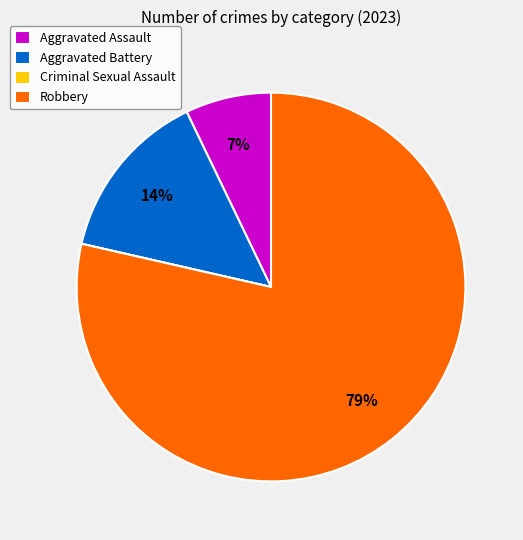

Approximately how many times larger is the value at Aggravated Battery compared to Aggravated Assault?

2.0